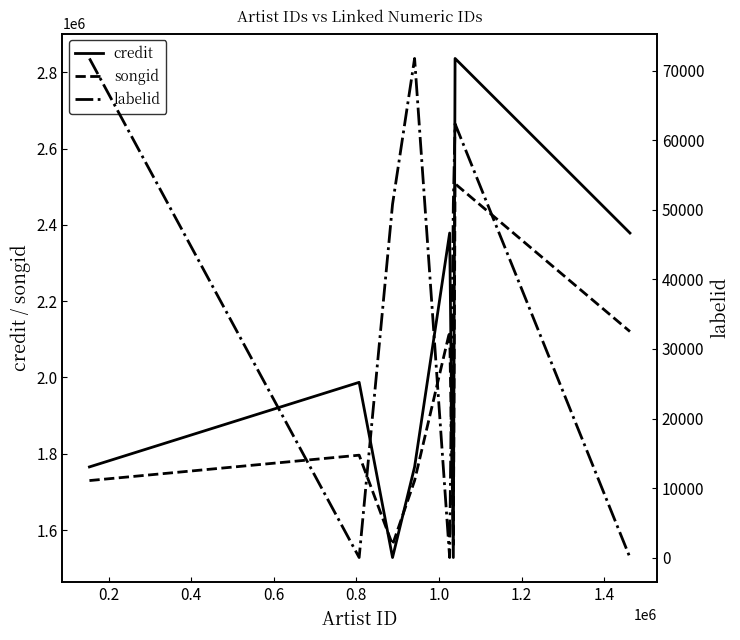

Which series has the largest total across all categories?

credit